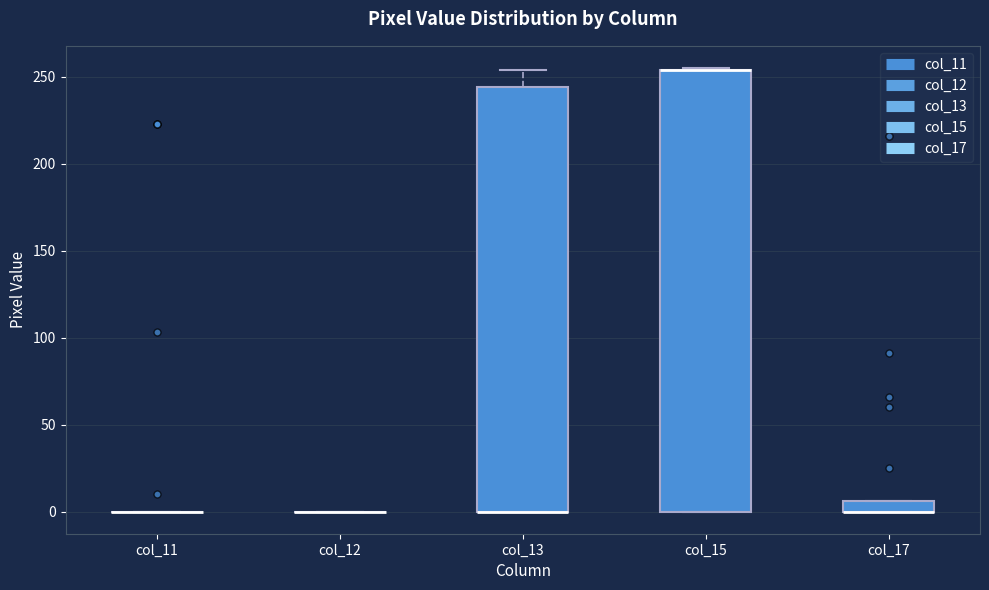

Which box is the tallest, from its lower edge to its upper edge?

col_15